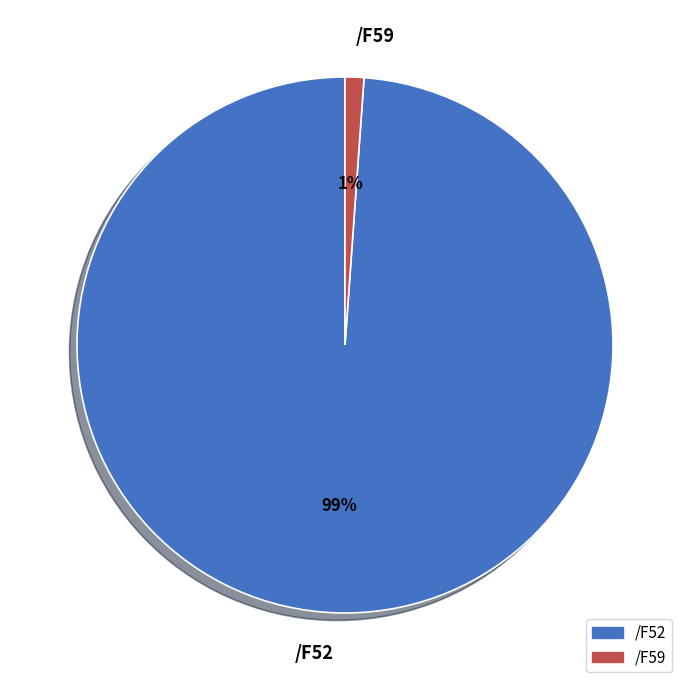

Do /F52 and /F59 together represent more than half of the pie?

Yes